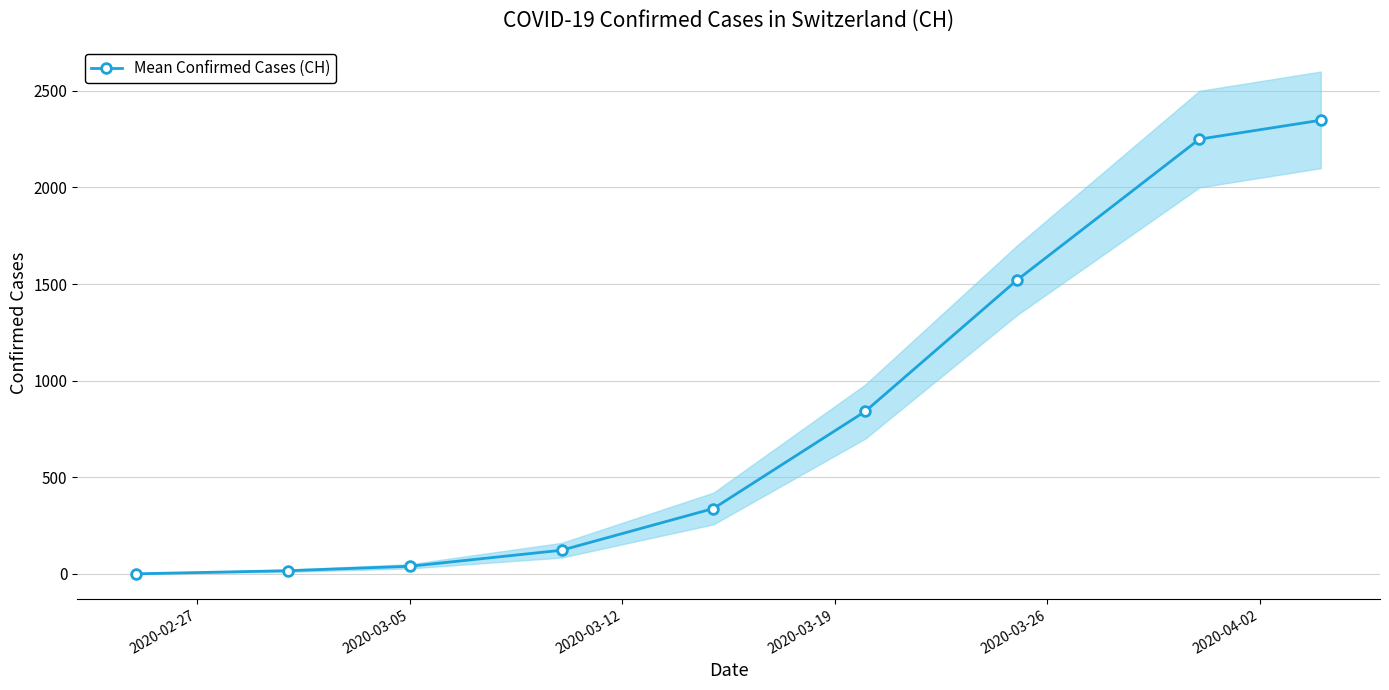

How many data points in Mean Confirmed Cases (CH) are less than 338?

4